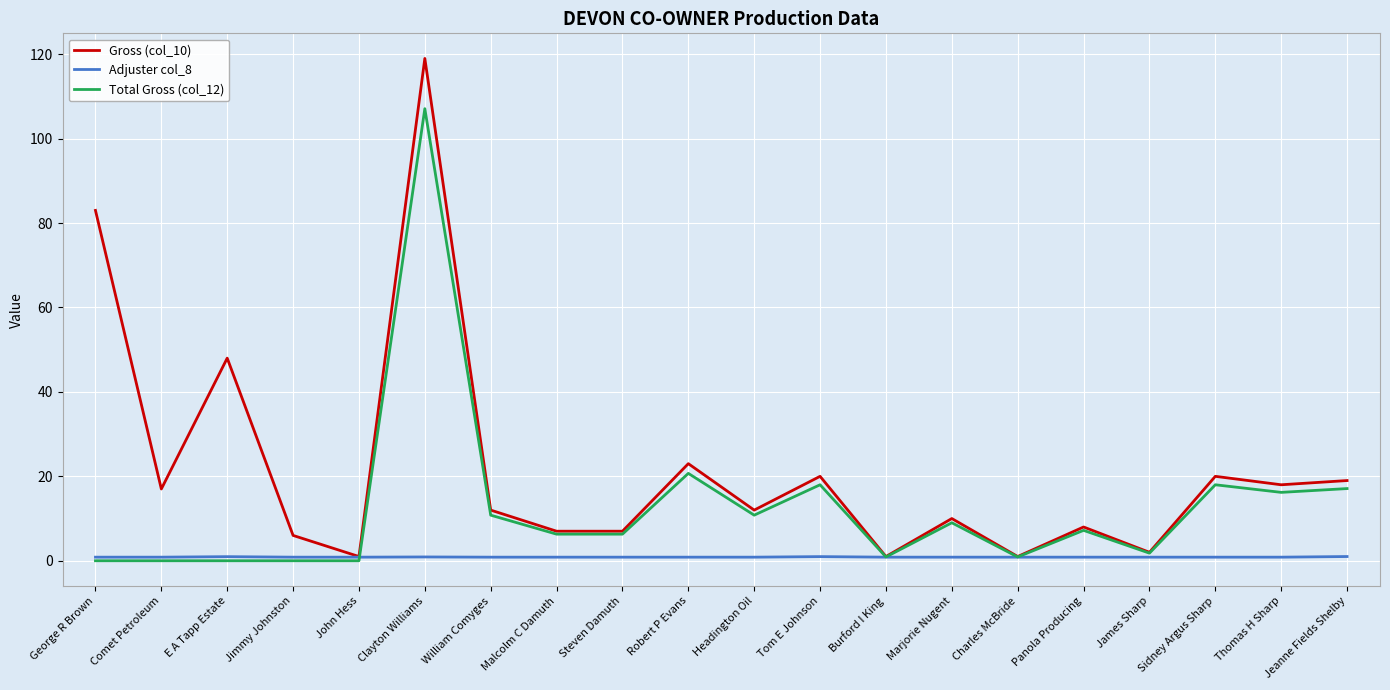

What is the difference between the second highest and minimum values in the Adjuster col_8 series?

0.1